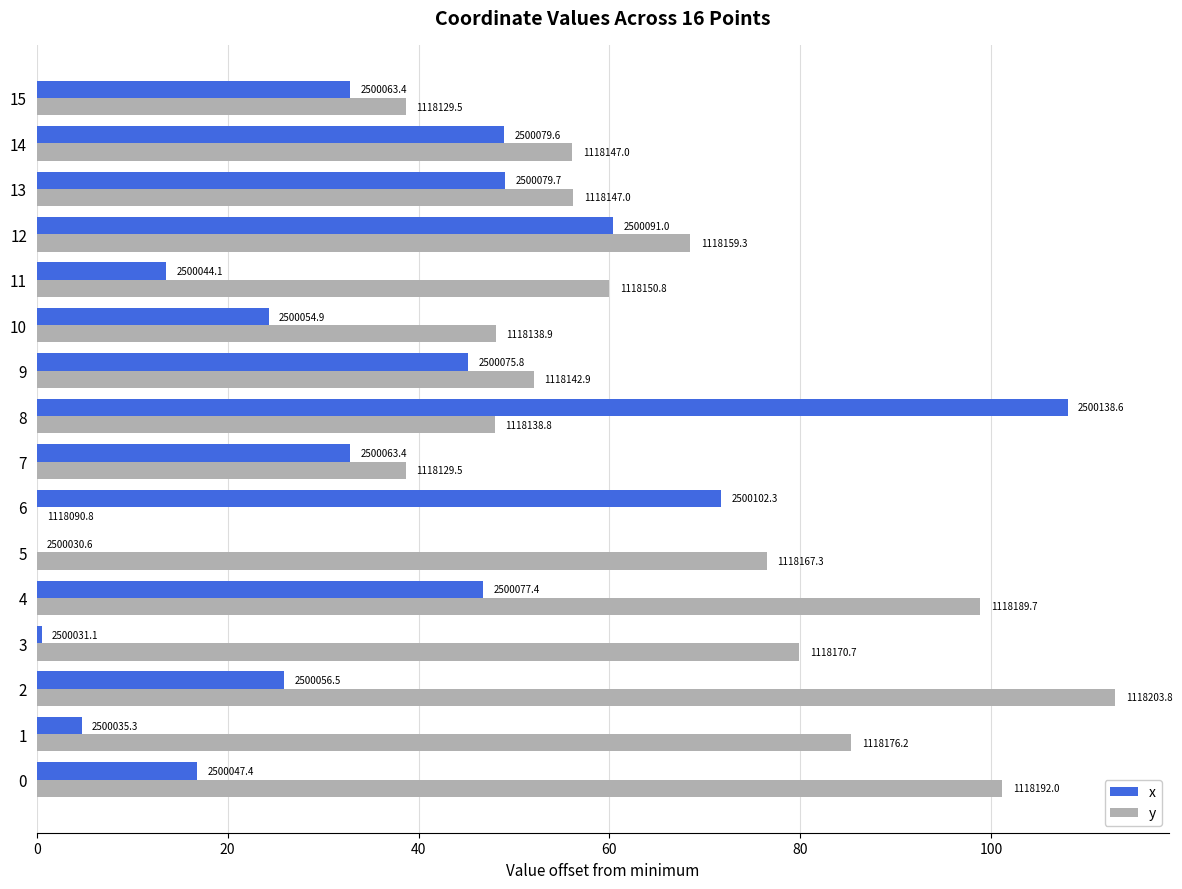

What are all the series names shown in the legend?

x, y